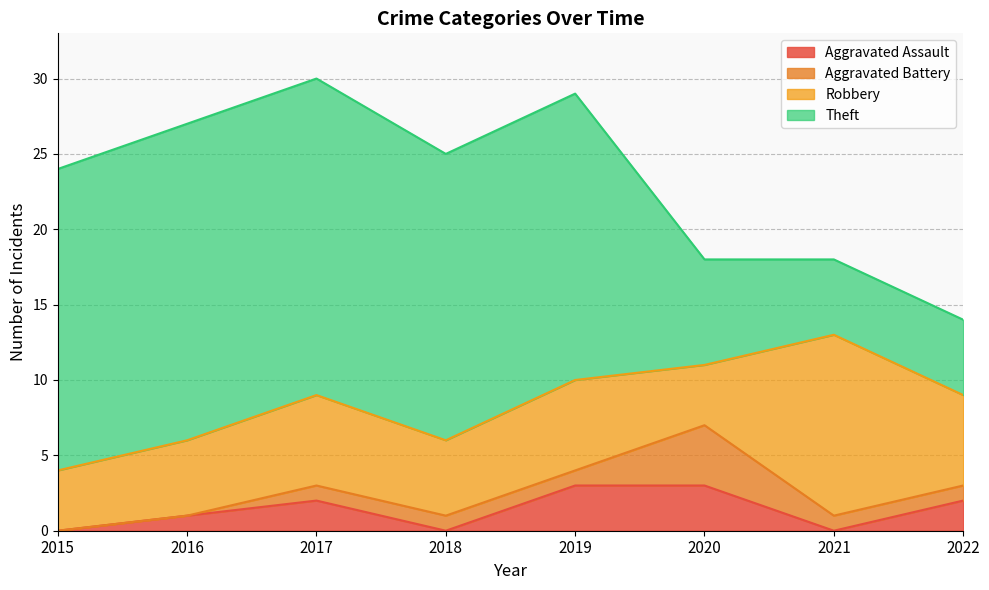

How many values in the Aggravated Battery series exceed 1?

1